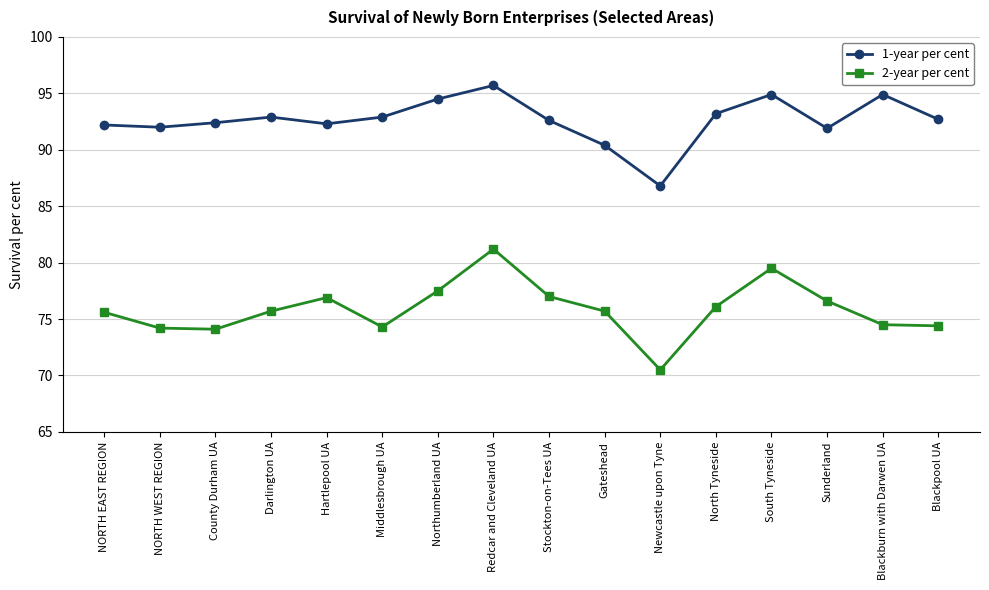

How many data points in 2-year per cent are above 75?

10